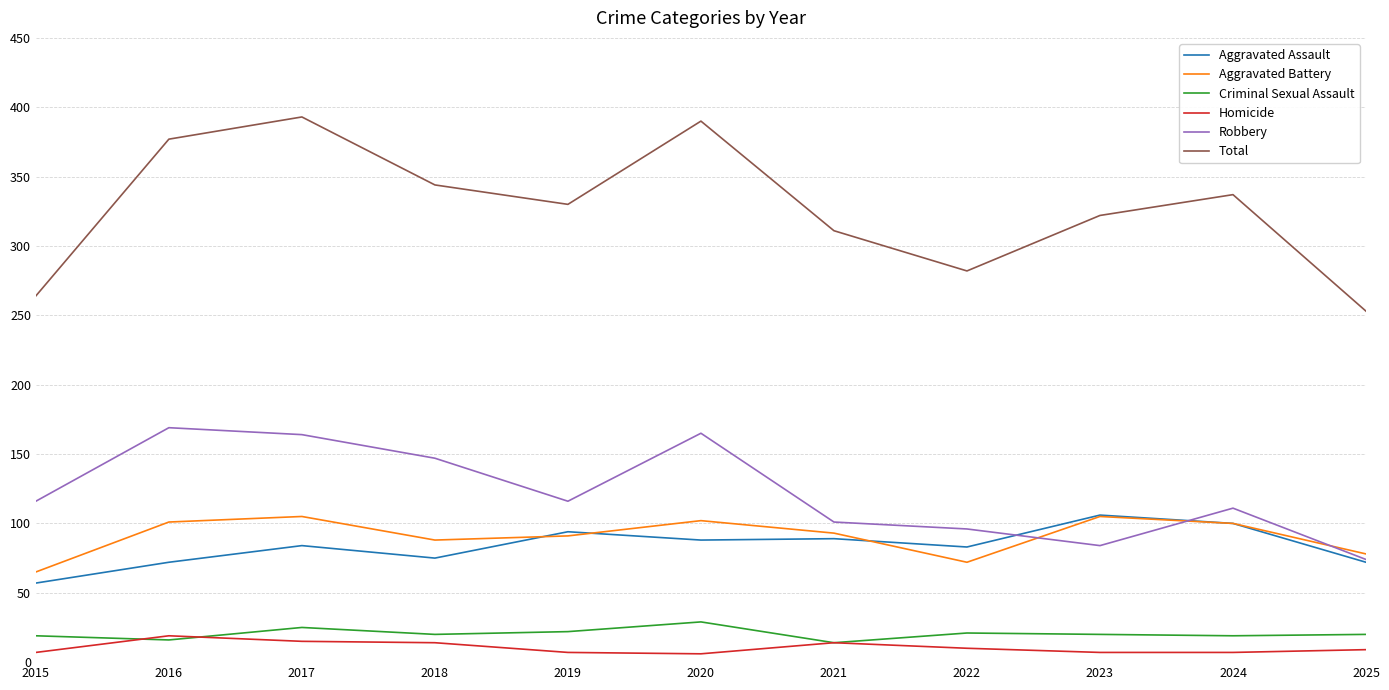

True or false: Homicide and Aggravated Assault cross at least once.

False